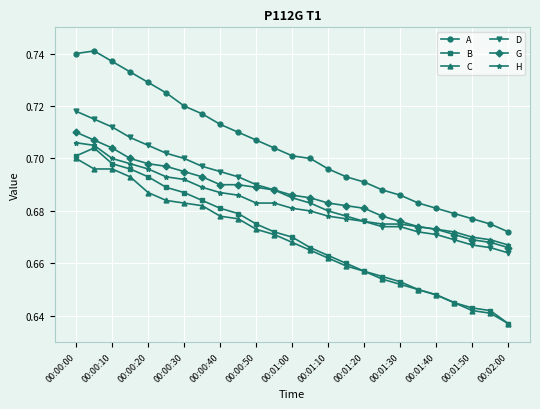

Does the chart display data point markers on the line(s)?

Yes